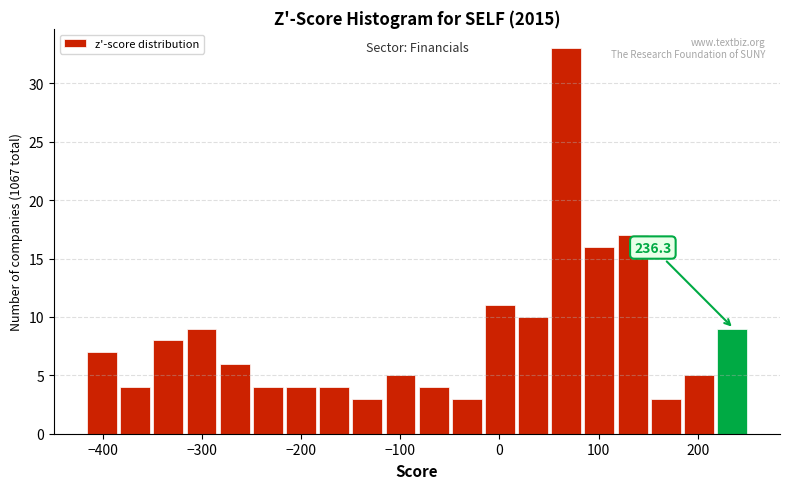

Around what value on the x-axis is the tallest bar? Give the approximate position of its centre, as read against the axis.

70